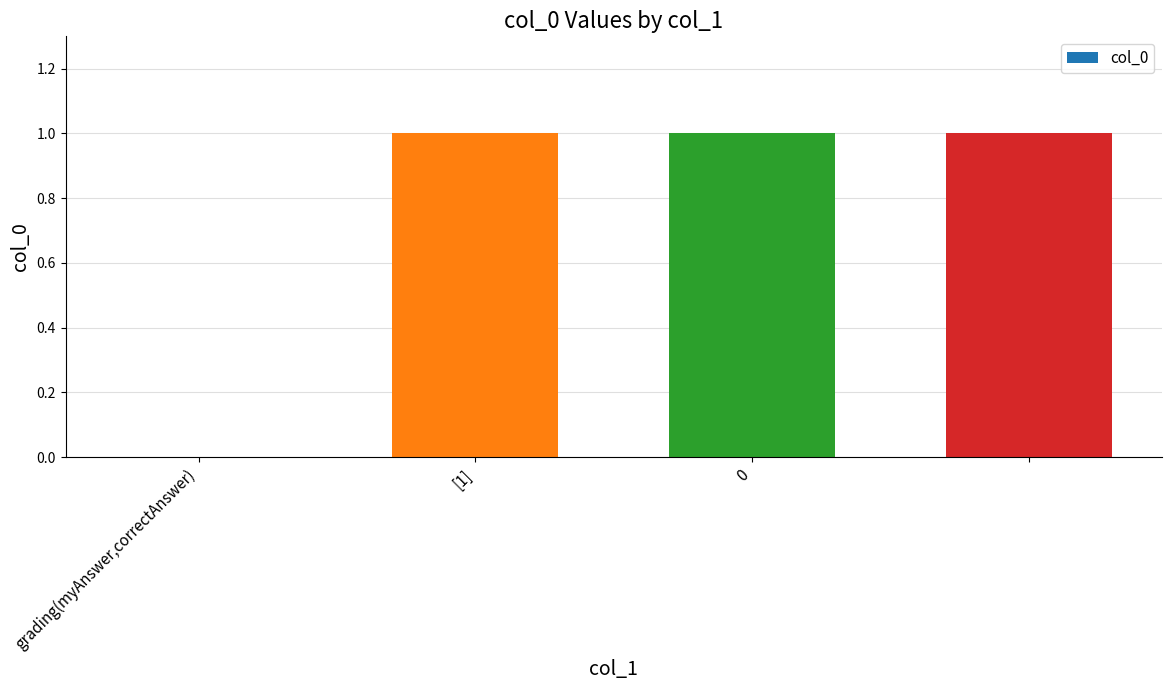

What is the average value?

1